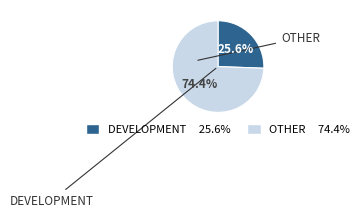

Is there a majority slice in this chart?

Yes